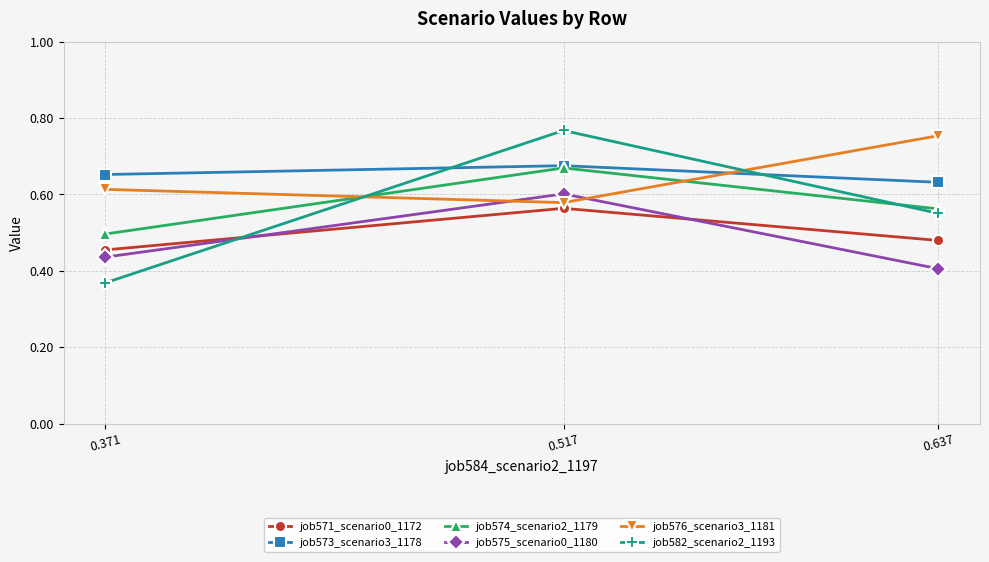

What is the difference between the job576_scenario3_1181 values at 0.371 and 0.637?

0.1